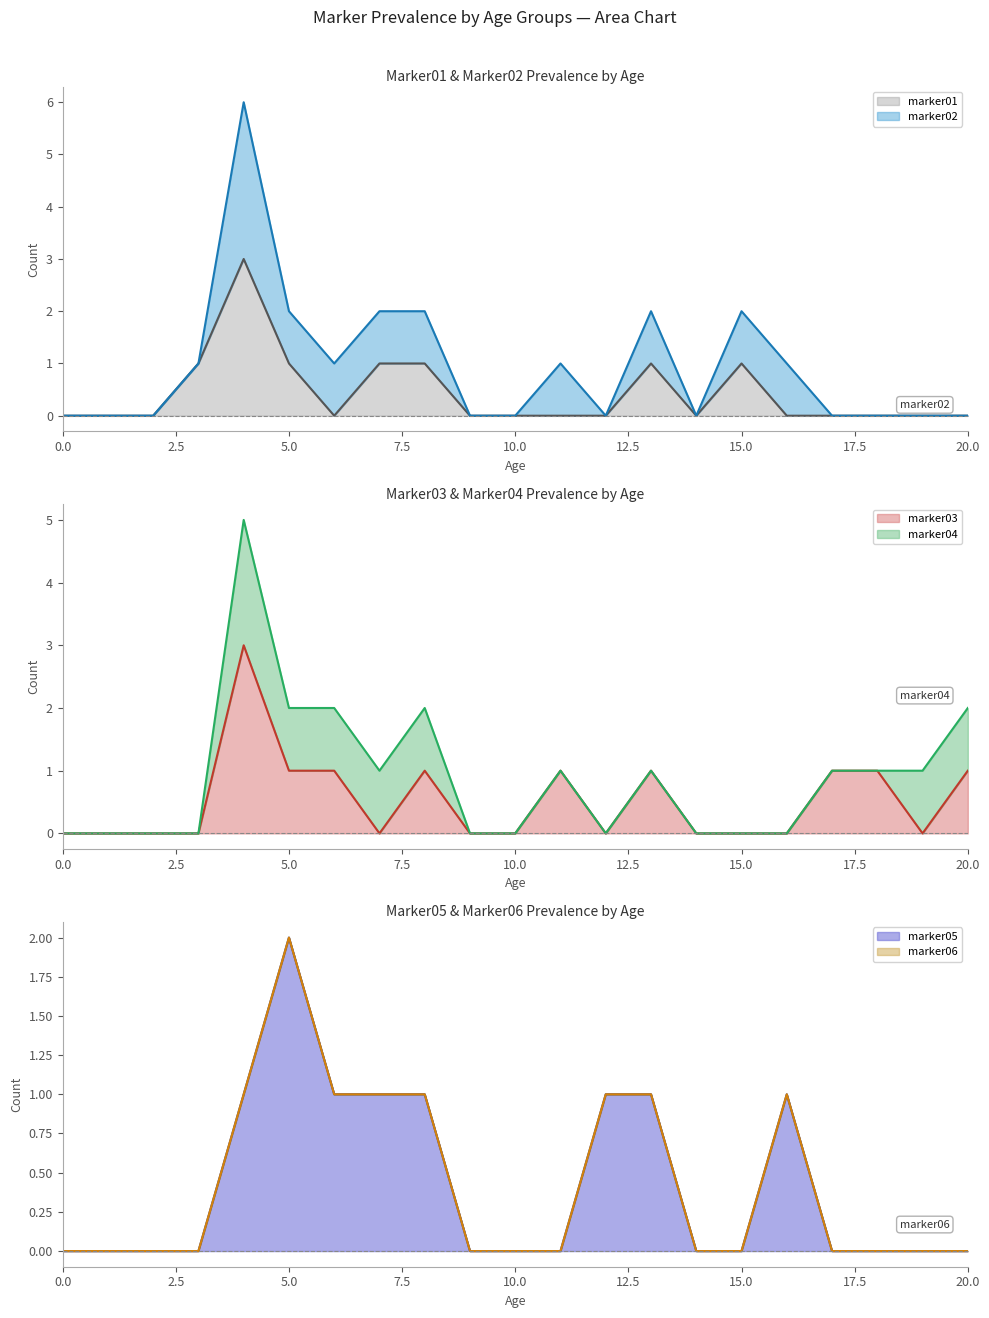

Where do marker01 and marker03 first cross each other?

6 and 7